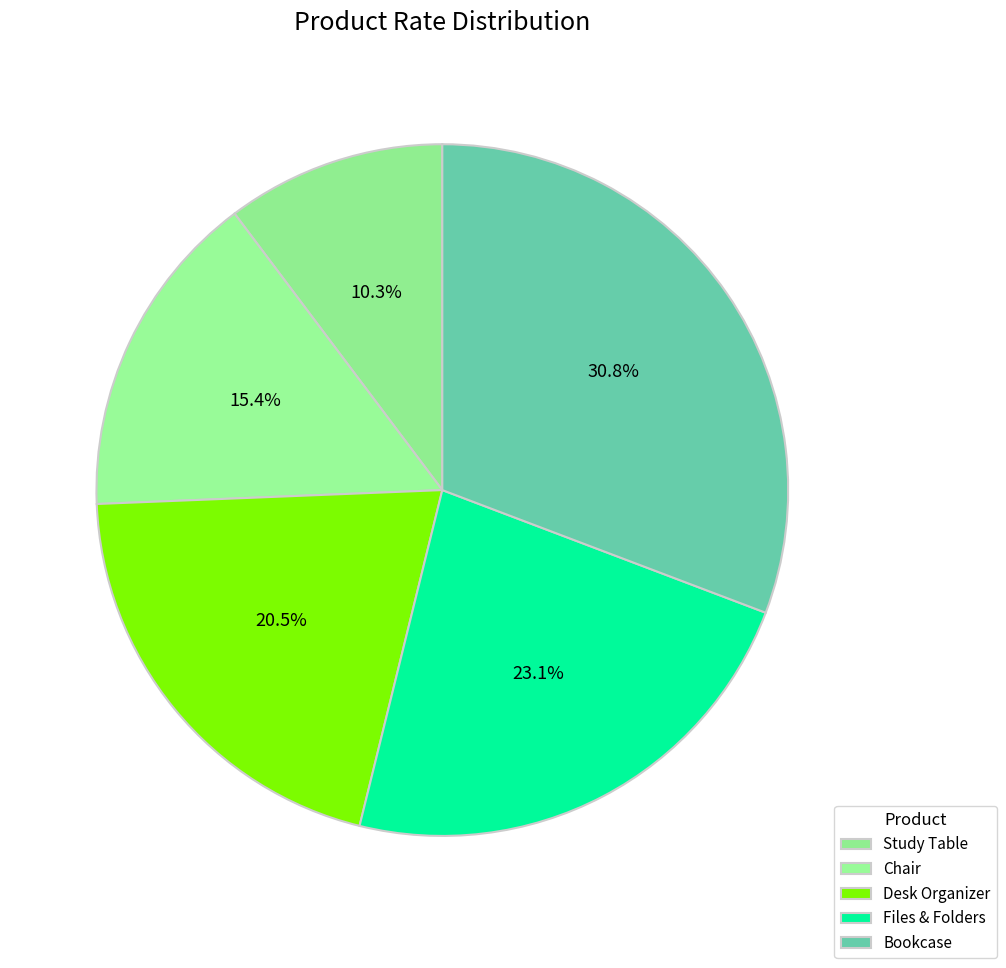

How many segments does this pie chart have?

5